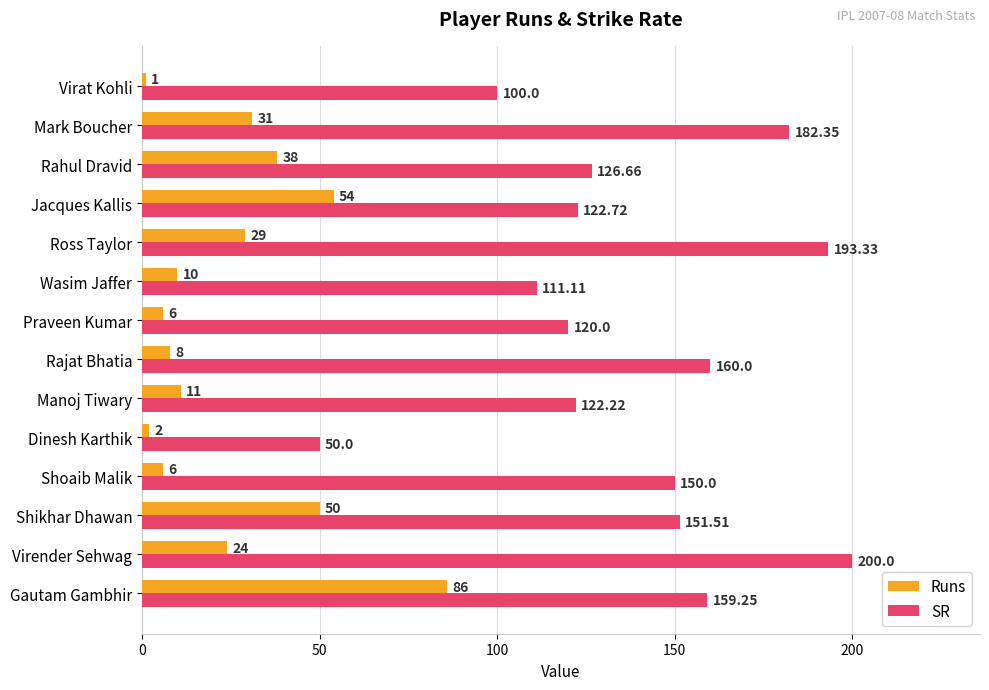

Which category has the lowest value in the Runs series?

Virat Kohli